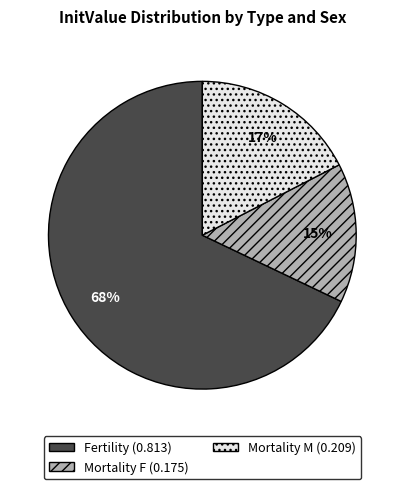

The Mortality M slice represents 17% of the pie. True or false?

True